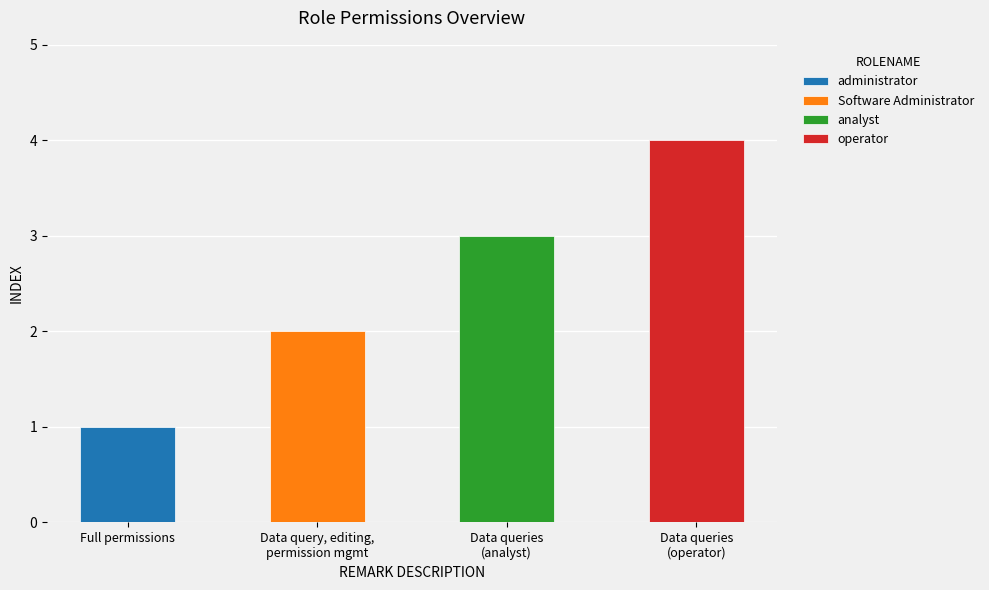

Which has a higher value, 数据查询 or 数据查询、编辑、权限管理?

数据查询